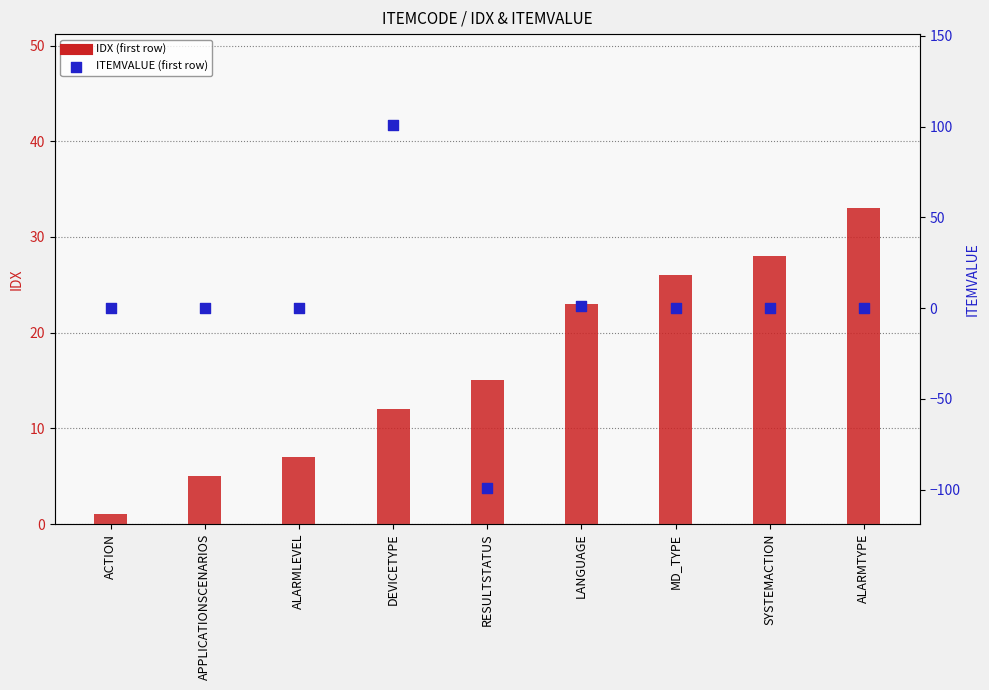

Is the value of IDX at RESULTSTATUS greater than the value of ITEMVALUE at LANGUAGE?

Yes